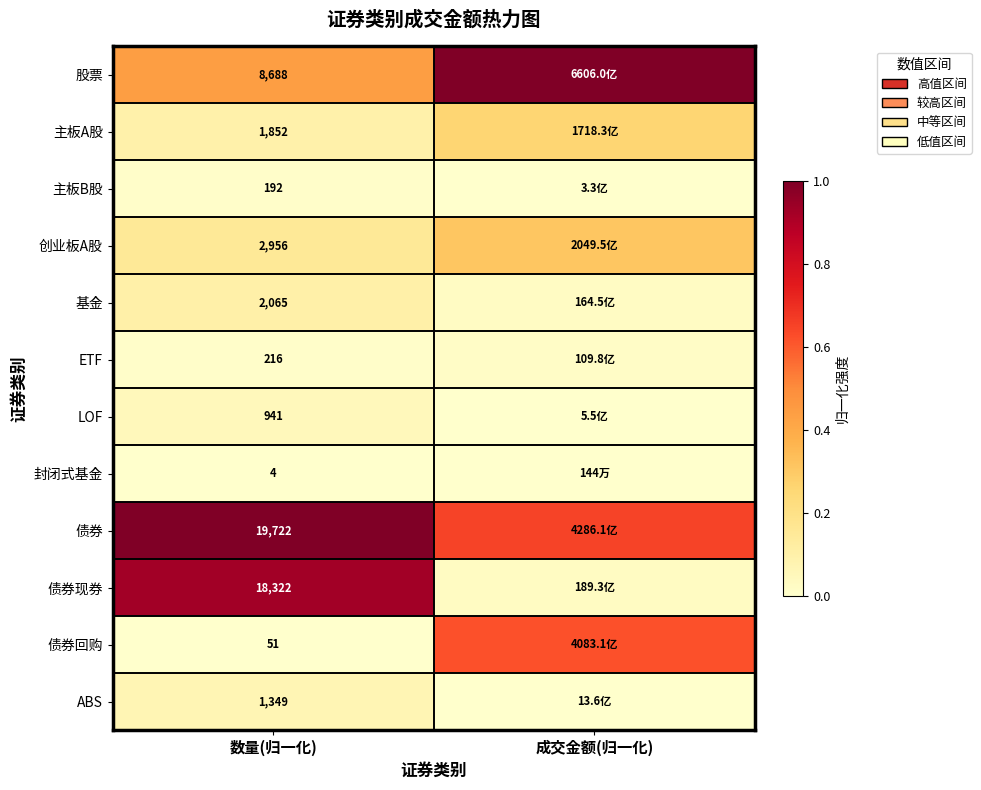

Which series has the largest total across all categories?

债券